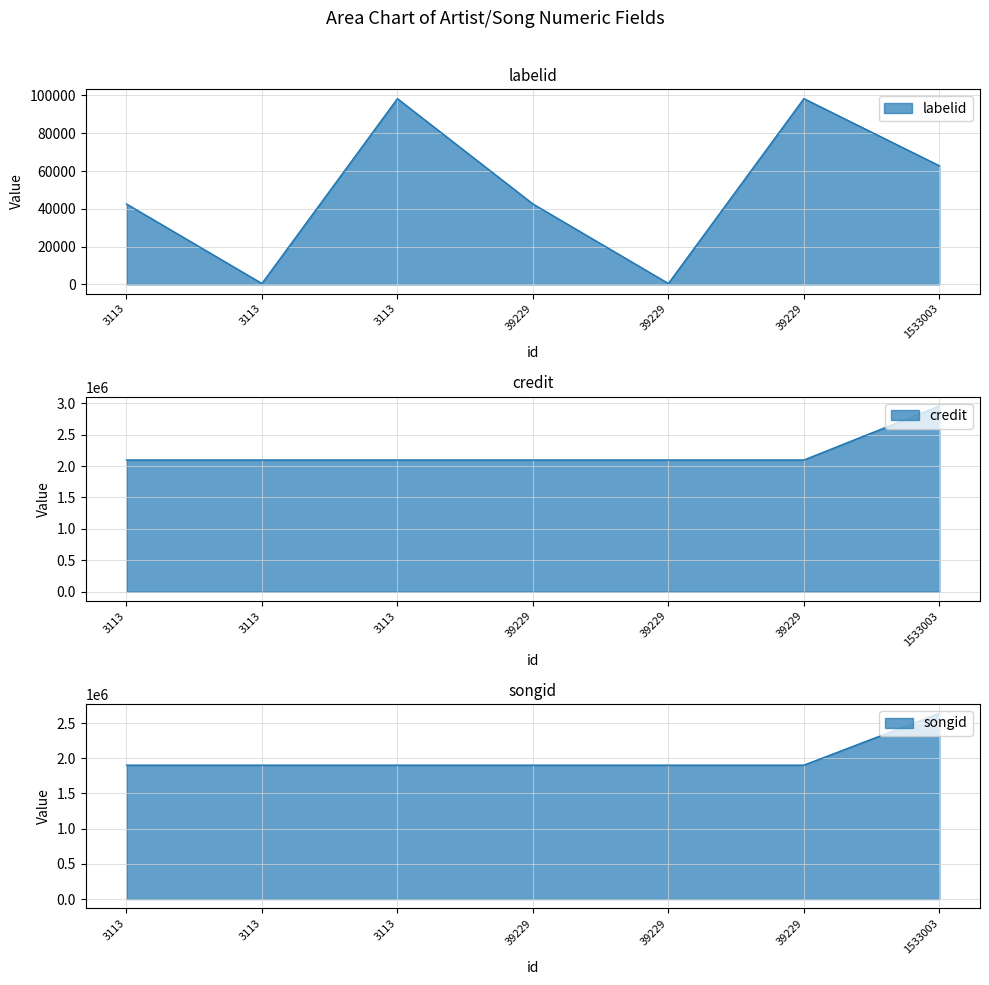

What is the value of the credit point at the 5th from the left?

2096954